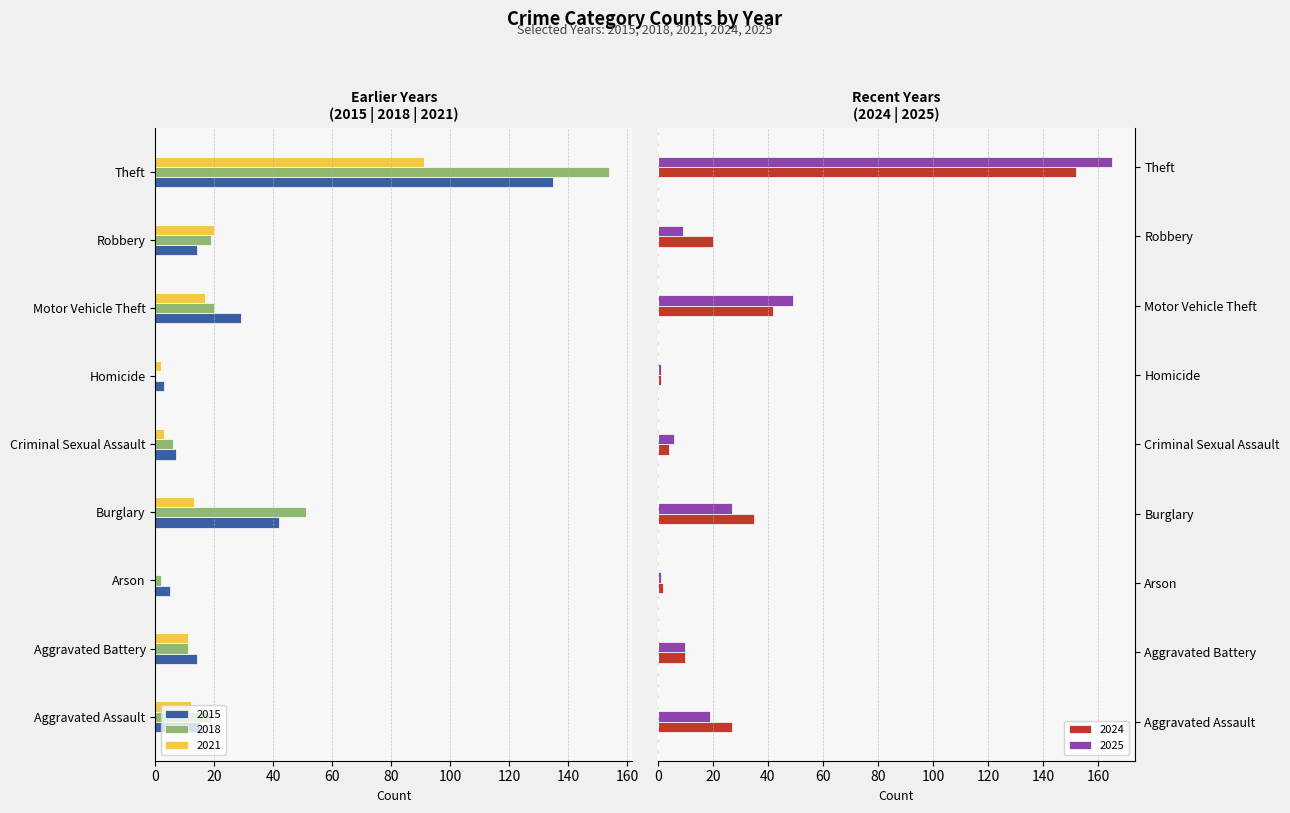

Which has a higher value, Burglary or Motor Vehicle Theft?

Motor Vehicle Theft